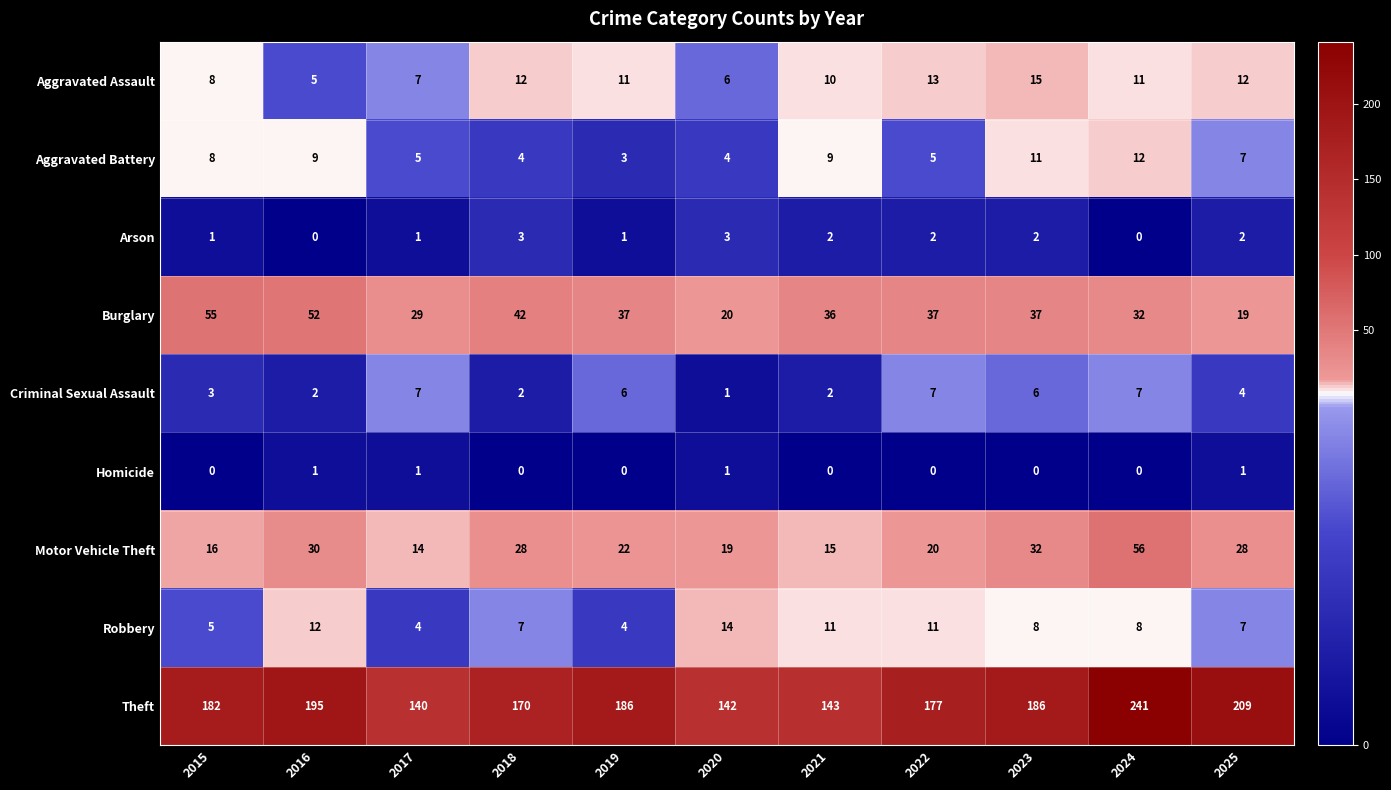

At how many categories does at least one series exceed 132?

11